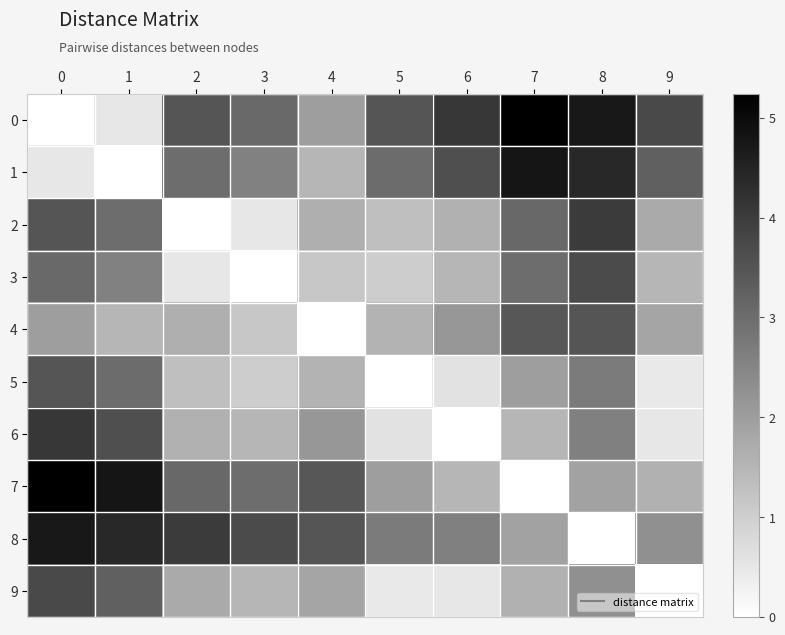

Which category has the highest value across all series?

7